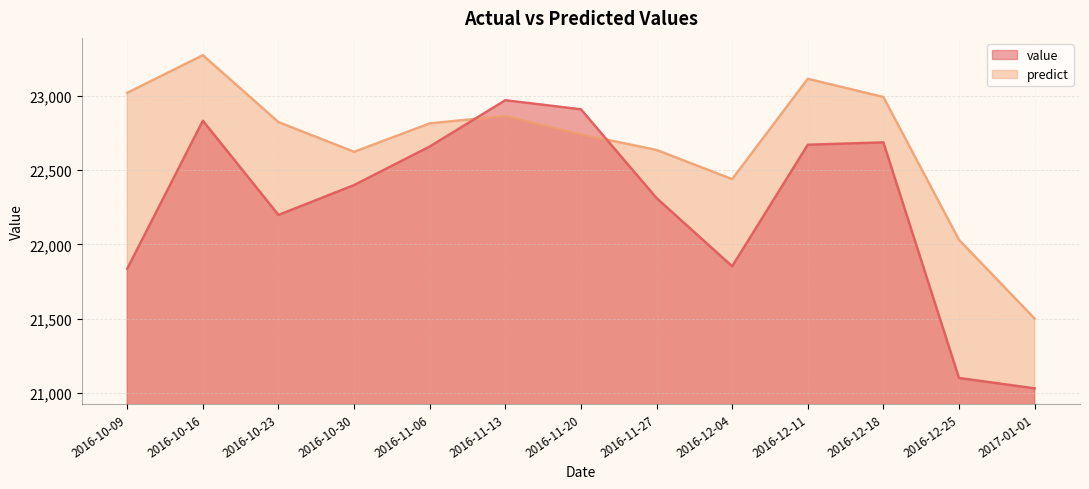

List the series in order of their overall mean, lowest first.

value, predict